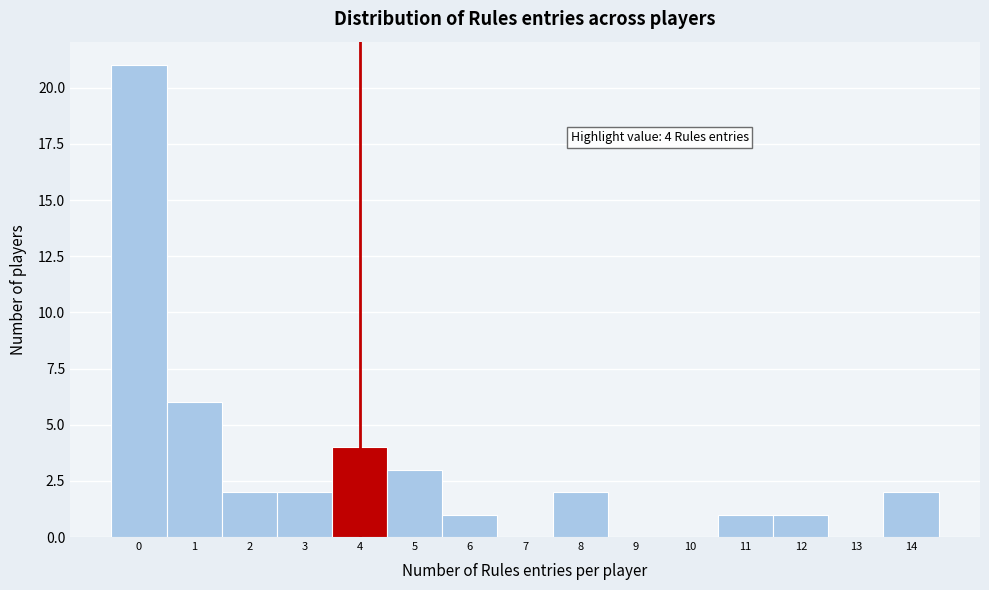

Which range on the x-axis has the tallest bar?

-0.5 to 0.5